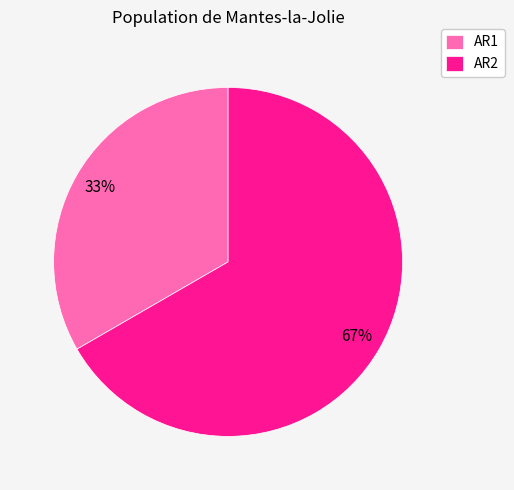

To the nearest percent, what is the combined percentage of AR2 and AR1?

100%